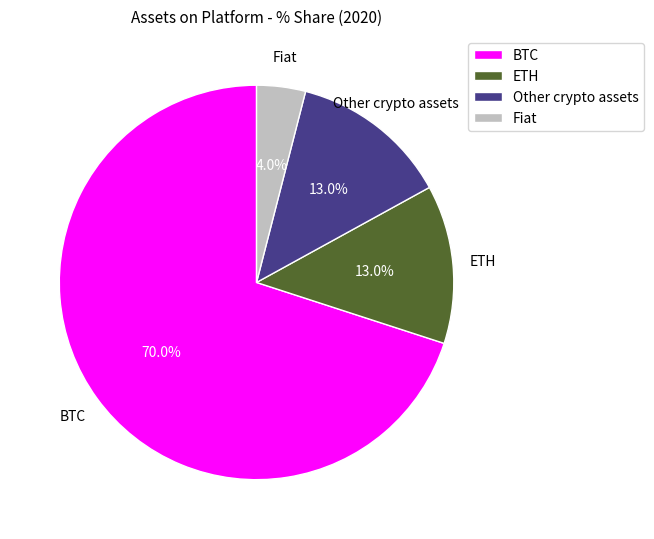

Which slice is the largest?

BTC